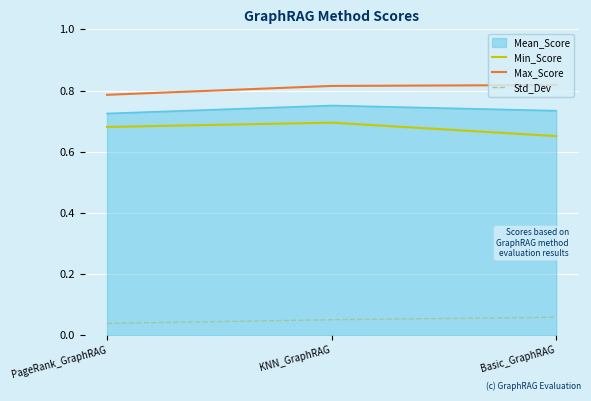

Is the value of Max_Score at KNN_GraphRAG greater than the value of Min_Score at PageRank_GraphRAG?

Yes